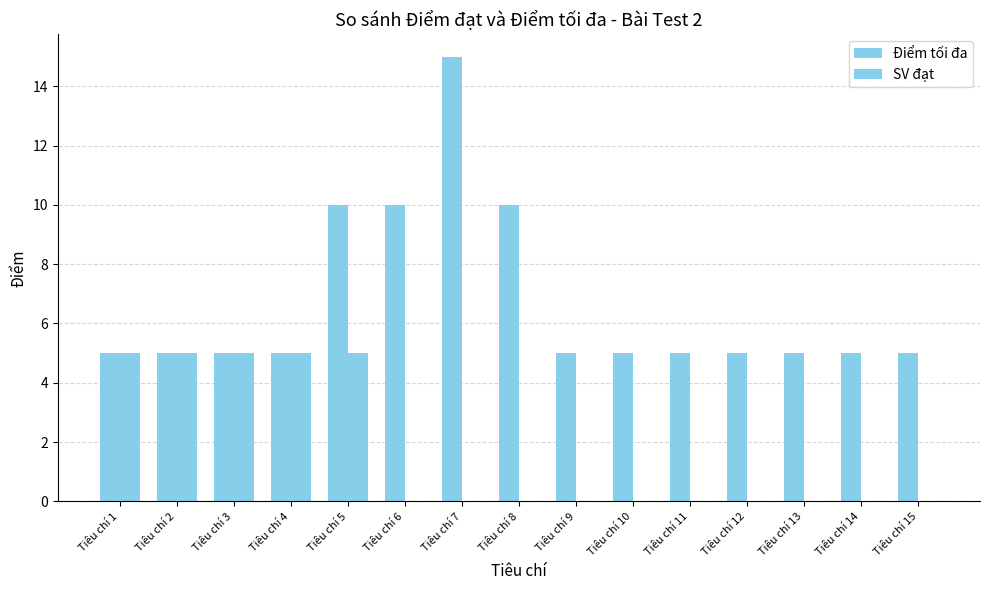

Is the value of SV đạt at Tiêu chí 9 greater than the value of Điểm tối đa at Tiêu chí 12?

No